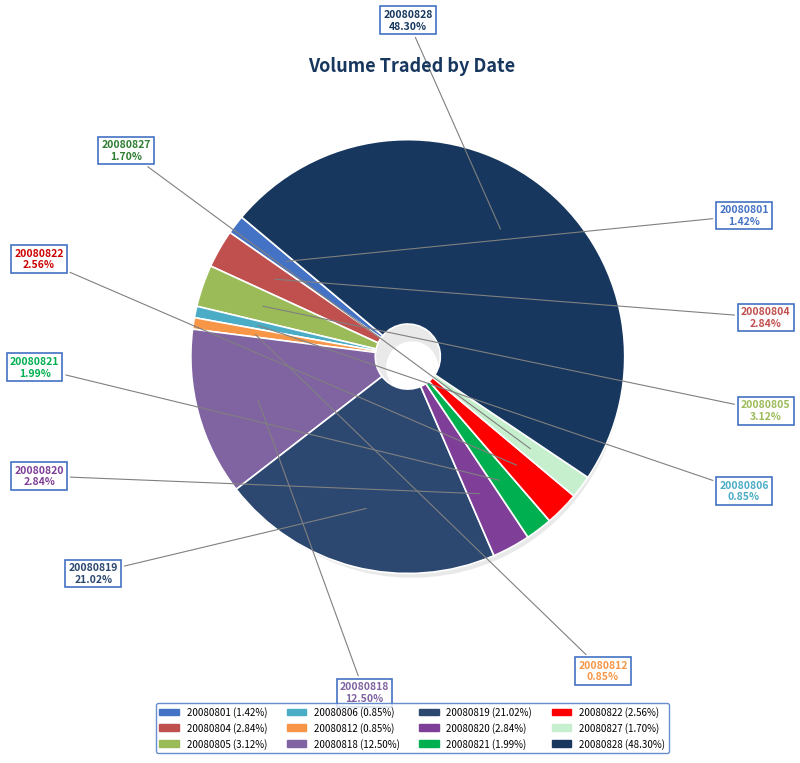

How many slices are in this pie chart?

12